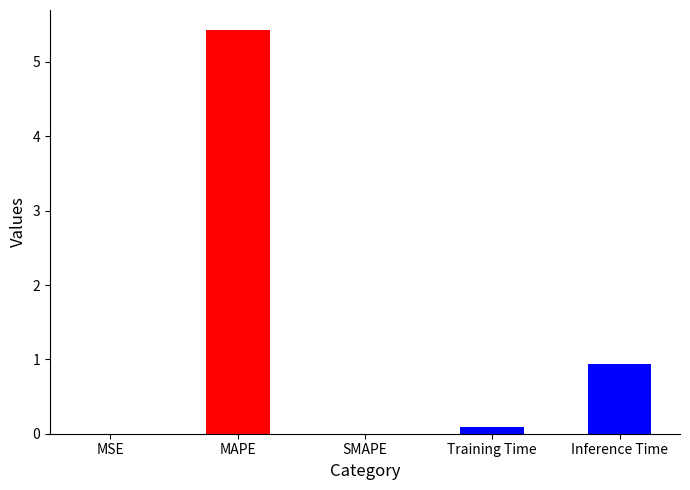

True or false: the data shows 0.0 at MSE.

True